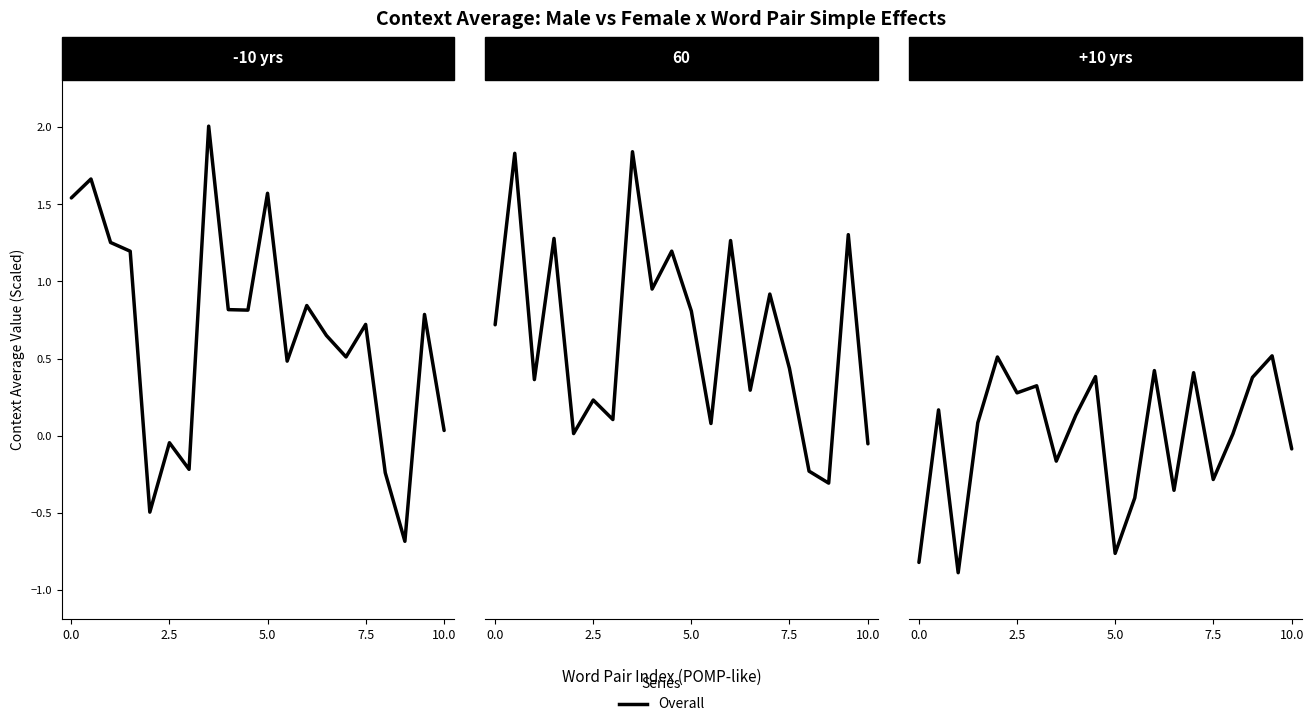

How many data points does each series have?

20